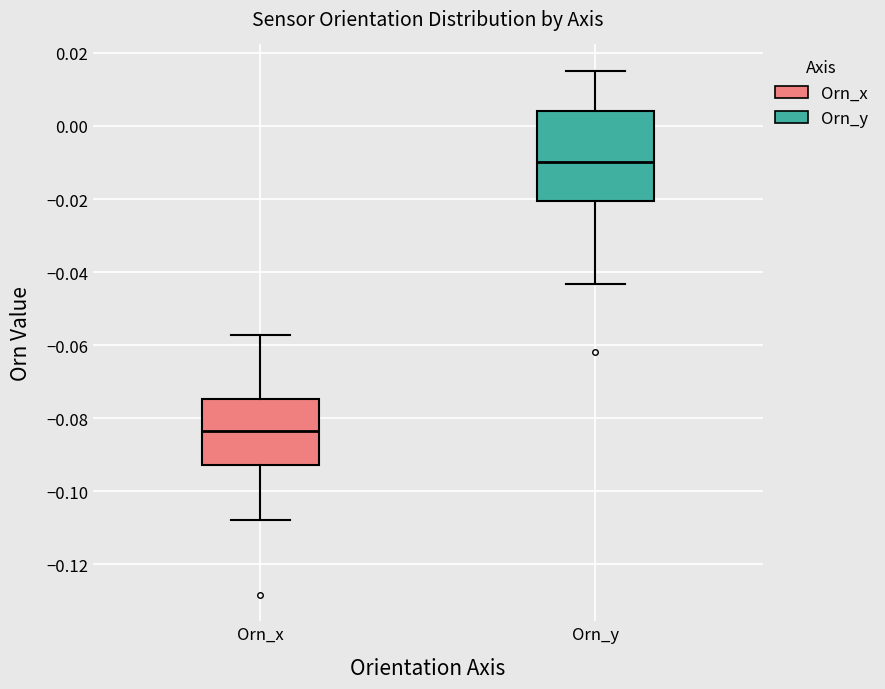

Where does the upper whisker of the box for Orn_y end on the y-axis? The values are not printed on the chart, so give them approximately, as read against the axis.

0.016